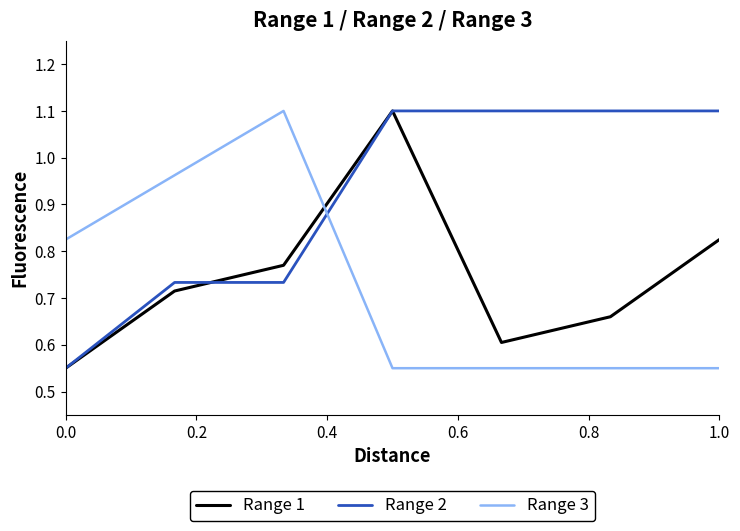

Which series ends up on top after the final intersection of Range 1 and Range 3?

Range 1